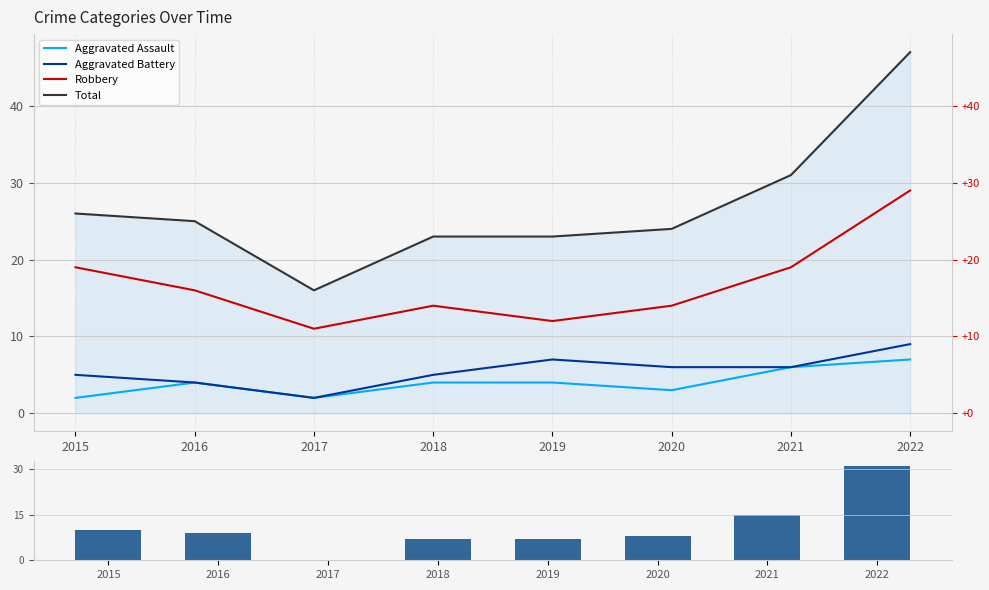

Reading left to right, transcribe all the data shown in this chart.

Aggravated Assault: 2015=2	2016=4	2017=2	2018=4	2019=4	2020=3	2021=6	2022=7
Aggravated Battery: 2015=5	2016=4	2017=2	2018=5	2019=7	2020=6	2021=6	2022=9
Robbery: 2015=19	2016=16	2017=11	2018=14	2019=12	2020=14	2021=19	2022=29
Total: 2015=26	2016=25	2017=16	2018=23	2019=23	2020=24	2021=31	2022=47
Volume (relative): 2015=10	2016=9	2017=0	2018=7	2019=7	2020=8	2021=15	2022=31